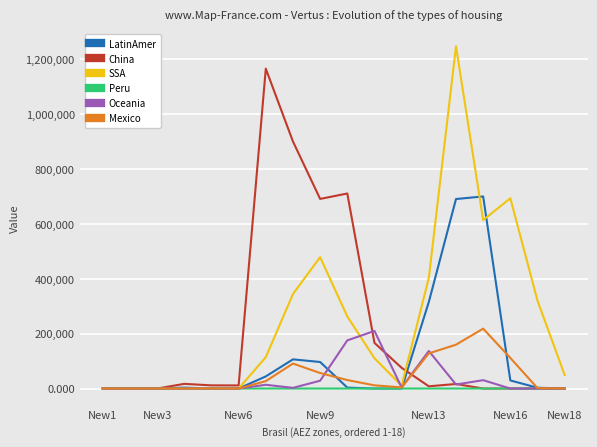

True or false: SSA and Peru intersect in this chart.

False